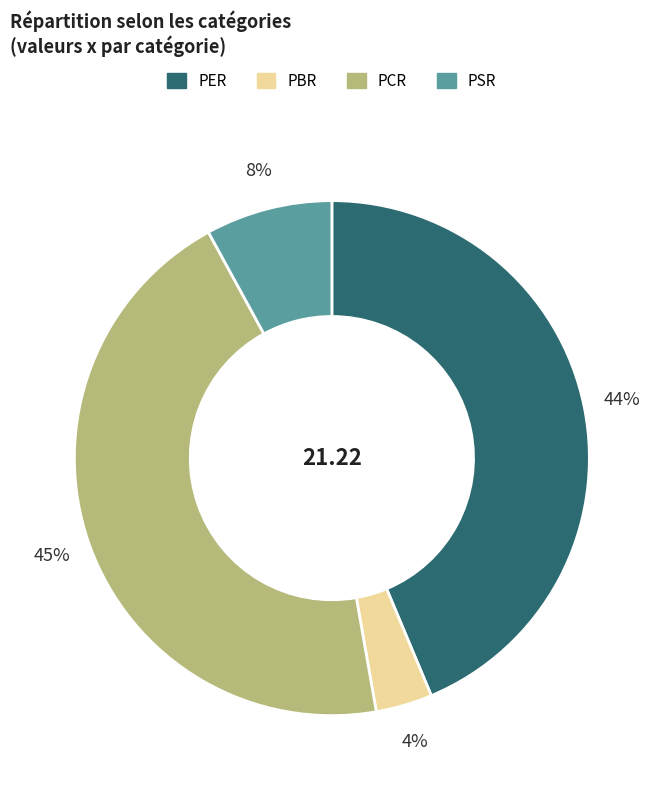

Do PSR and PBR together represent more than half of the pie?

No